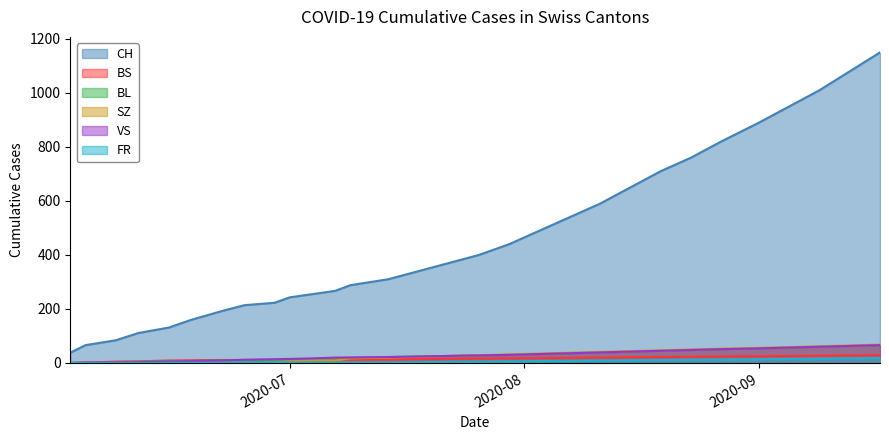

Which series has the largest total across all categories?

CH